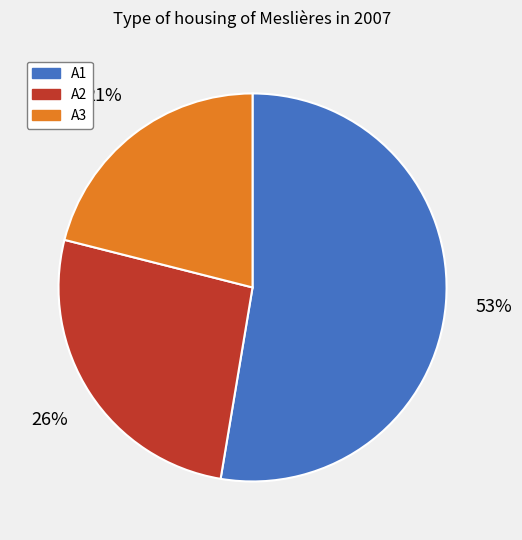

True or false: A3 accounts for 35% of the total.

False